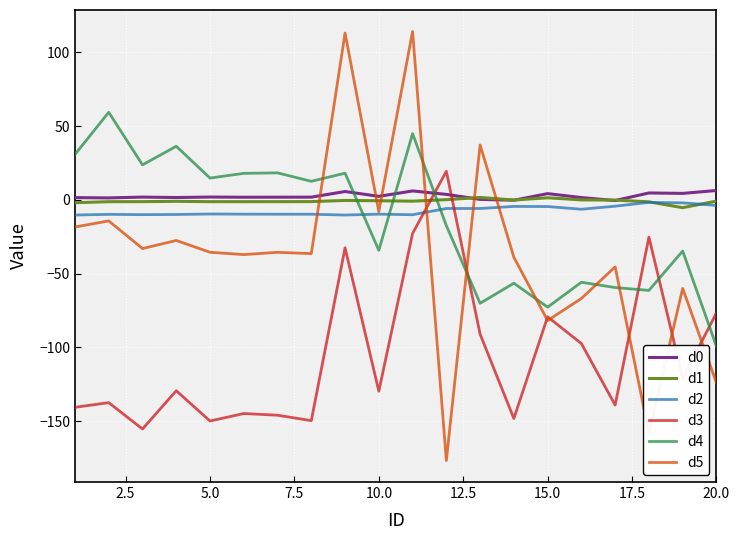

Which series has the widest spread of values?

d5